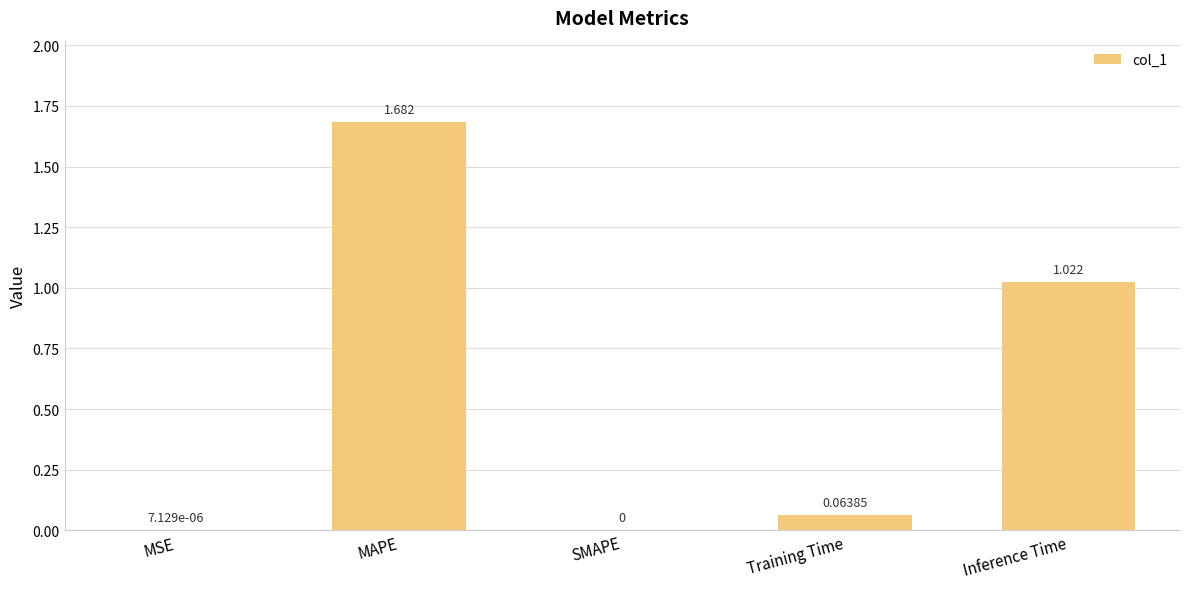

At which category does the chart reach its peak across all series?

MAPE